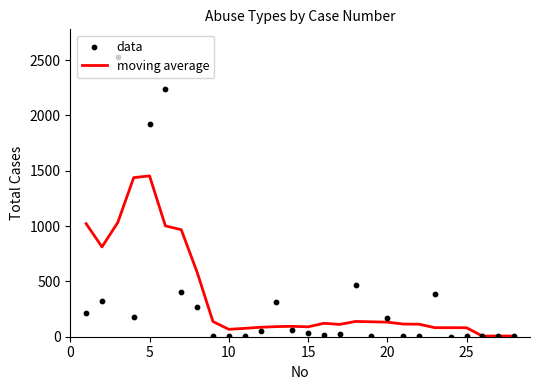

Which series has the largest total across all categories?

moving average